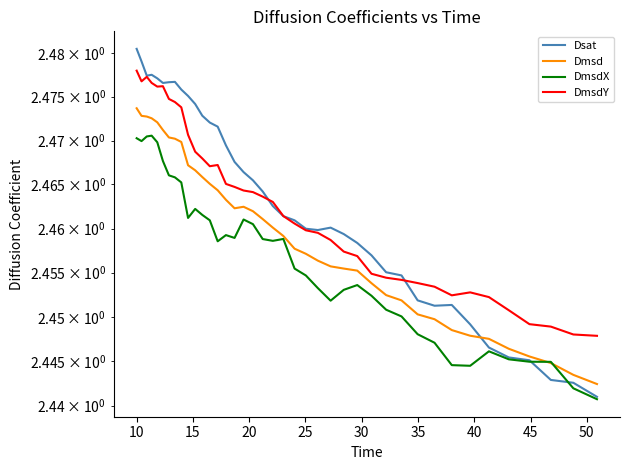

True or false: DmsdX has more than 2 interior local peaks.

True